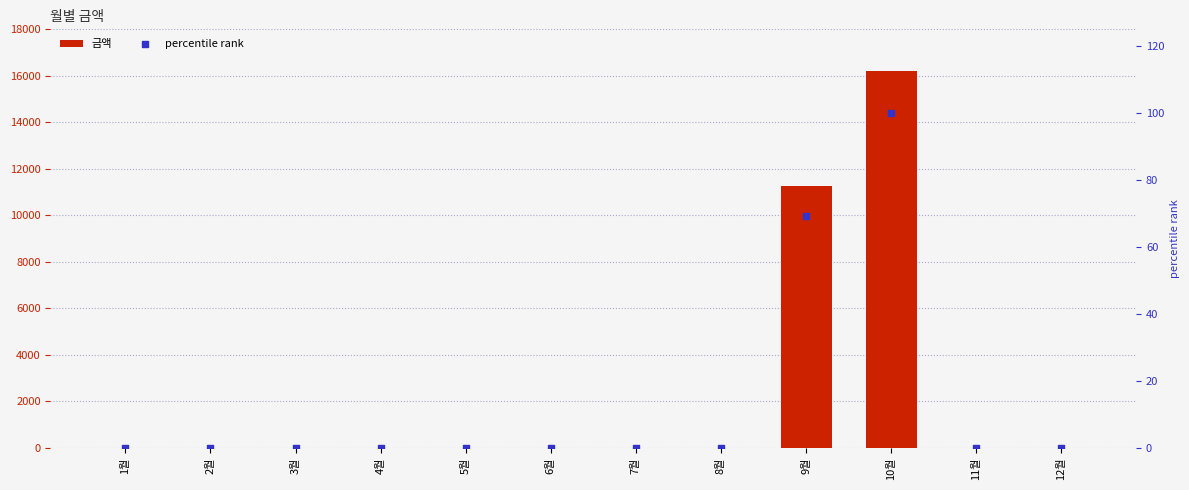

Which series has the largest total across all categories?

금액